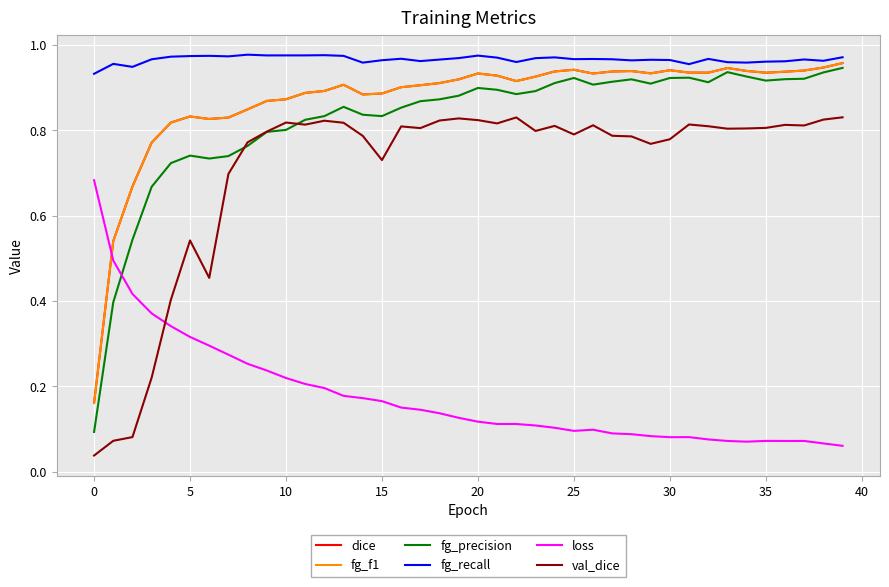

Which series has the largest total across all categories?

fg_recall